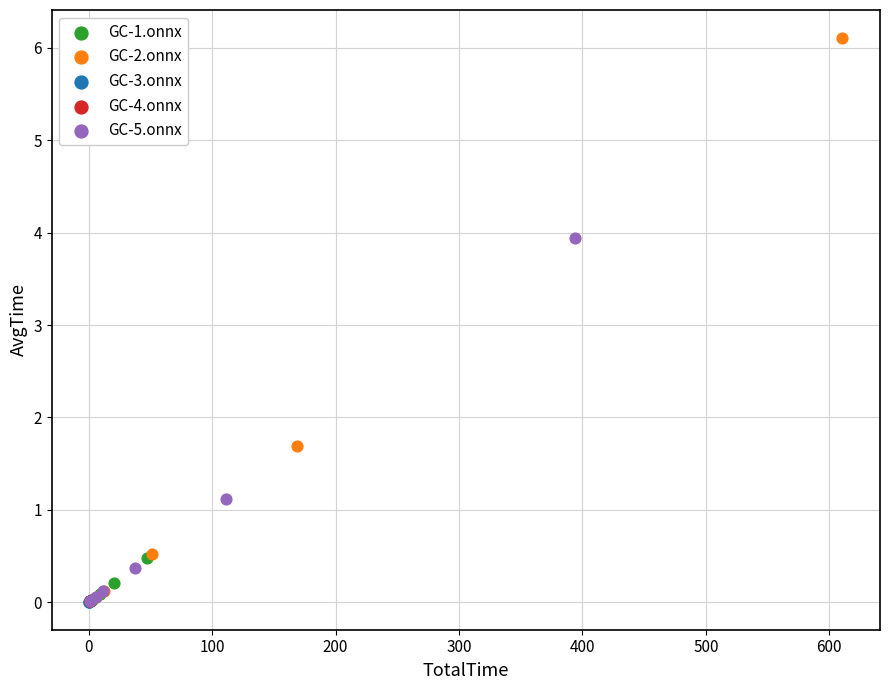

Which series has the widest spread of Y values?

GC-2.onnx